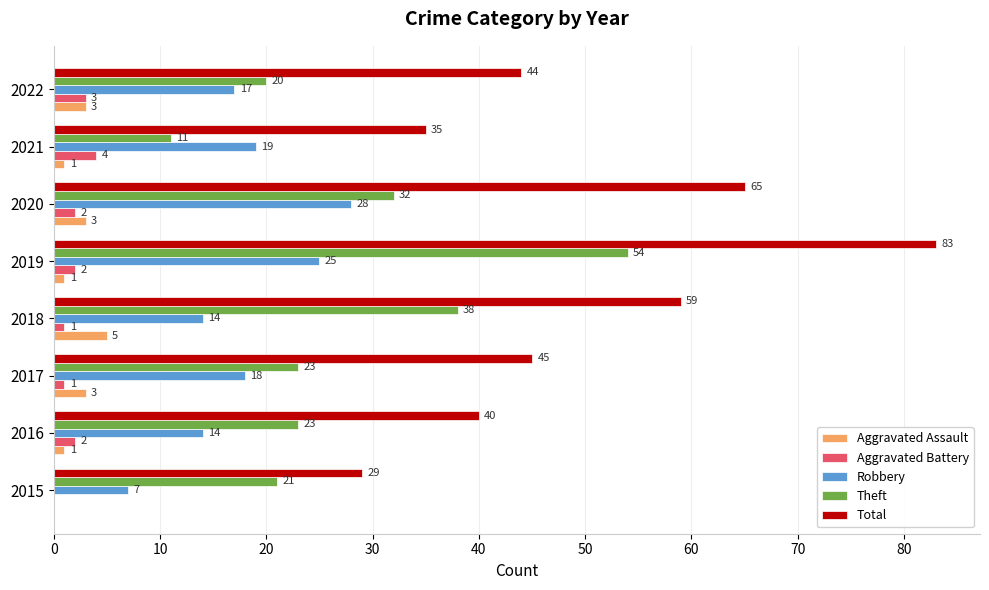

What is the sum of the Robbery values at 2017 and 2015?

25